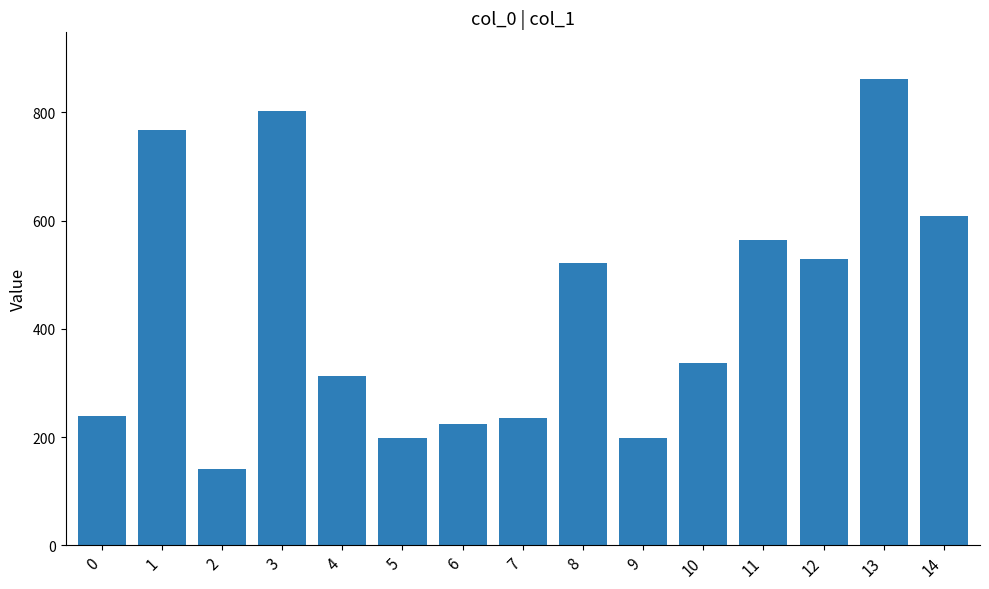

What is the greatest value displayed?

862